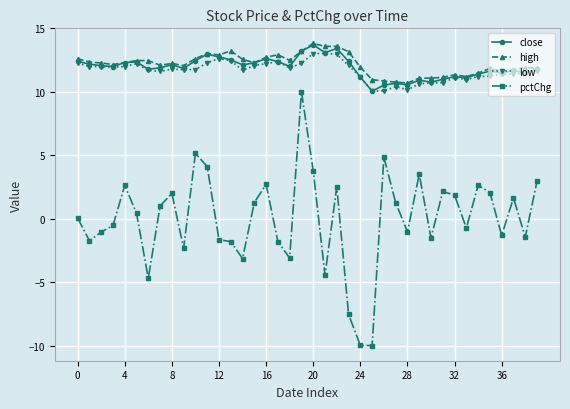

What are all the series names shown in the legend?

close, high, low, pctChg